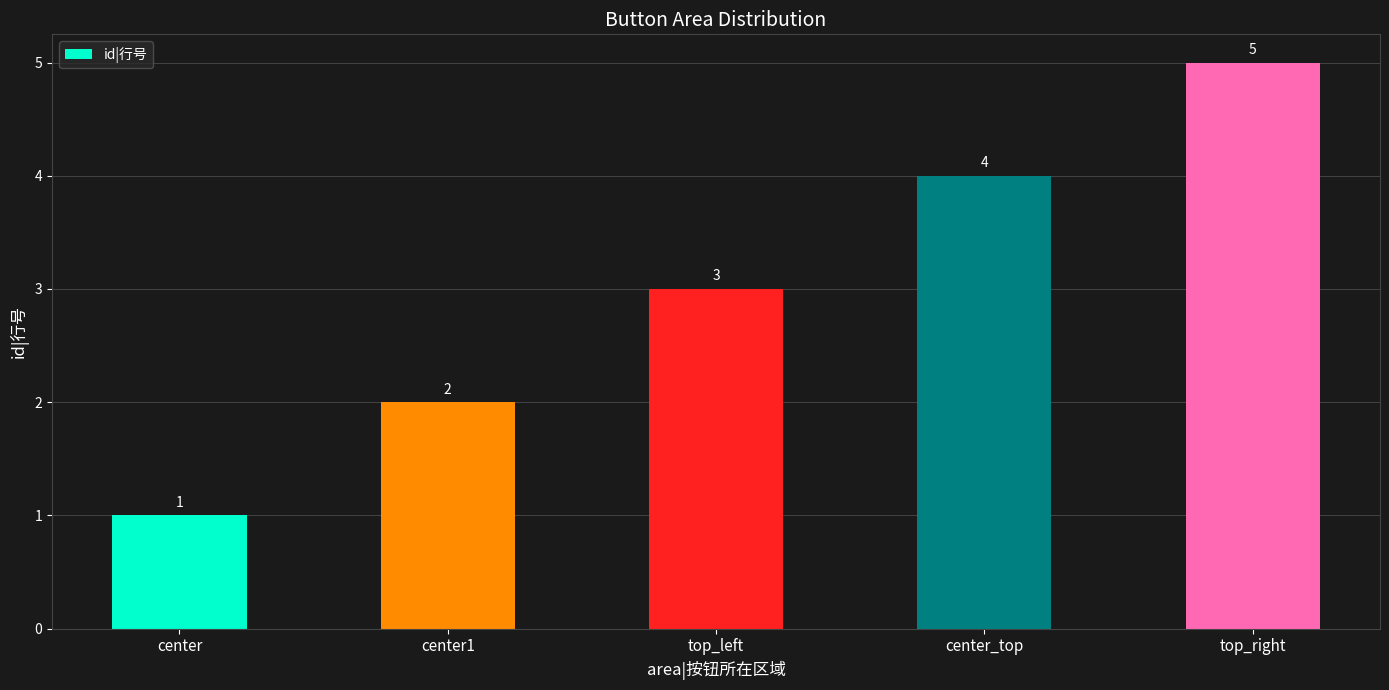

What is the maximum value shown in the chart?

5